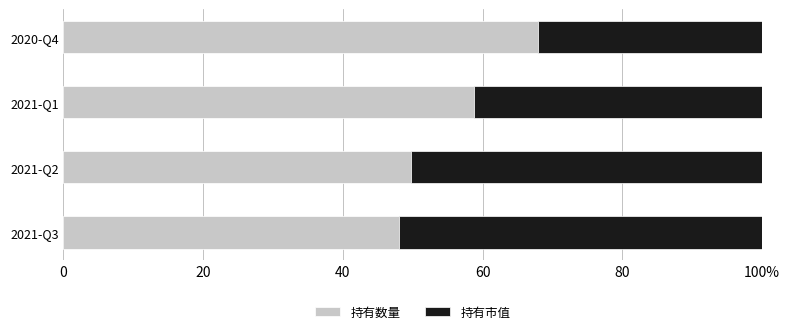

What are all the series names shown in the legend?

持有数量, 持有市值